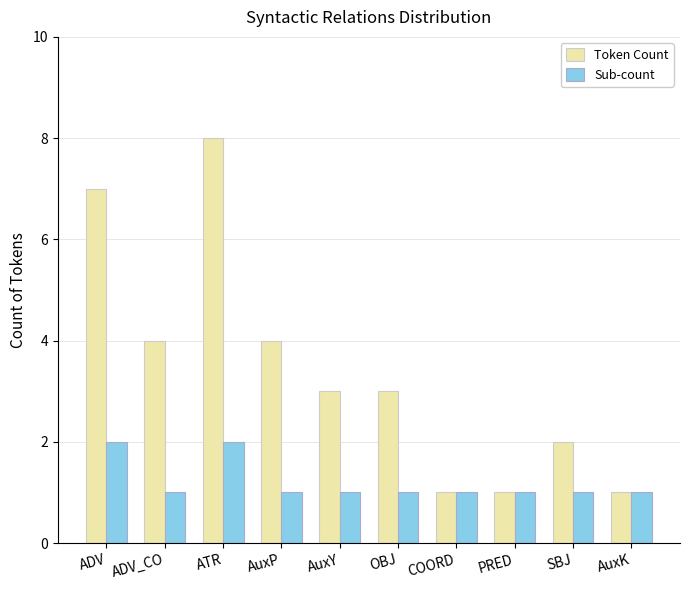

At which category is the sum across all series the highest?

ATR